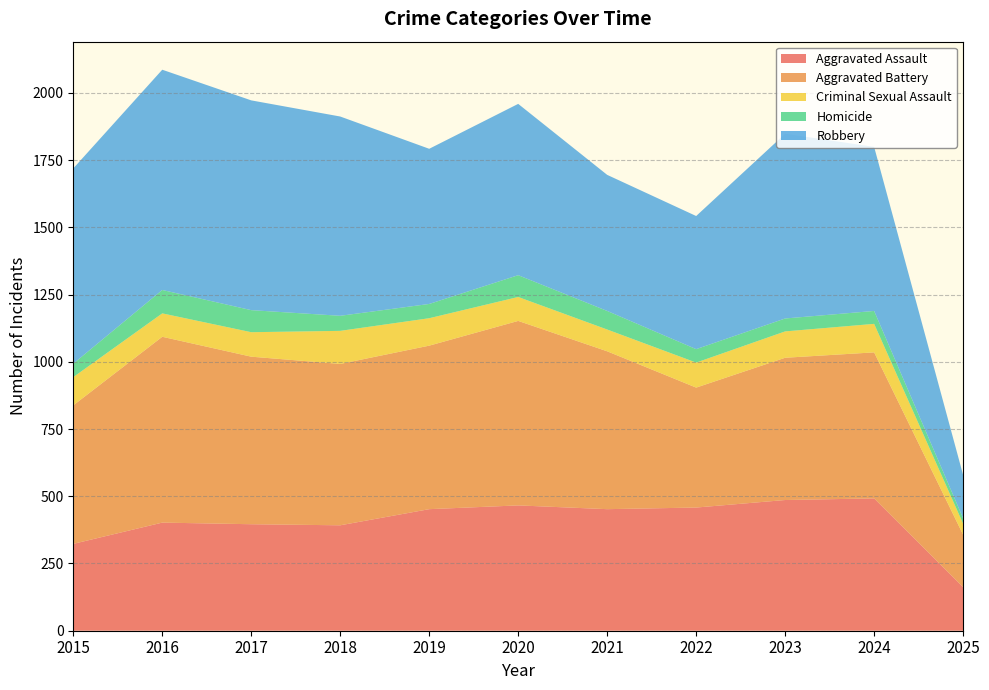

Reading right to left, list all the values displayed in this chart.

Aggravated Assault: 162	492	486	458	452	466	452	392	396	402	323
Aggravated Battery: 195	543	529	446	587	686	608	600	623	691	515
Criminal Sexual Assault: 41	106	98	93	81	89	102	123	91	87	105
Homicide: 20	48	48	50	69	81	53	56	82	87	50
Robbery: 161	610	687	495	506	637	577	741	780	819	726